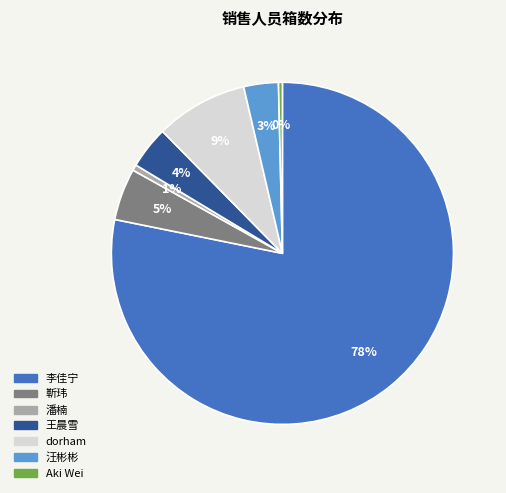

Between 靳玮 and 李佳宁, which is larger?

李佳宁